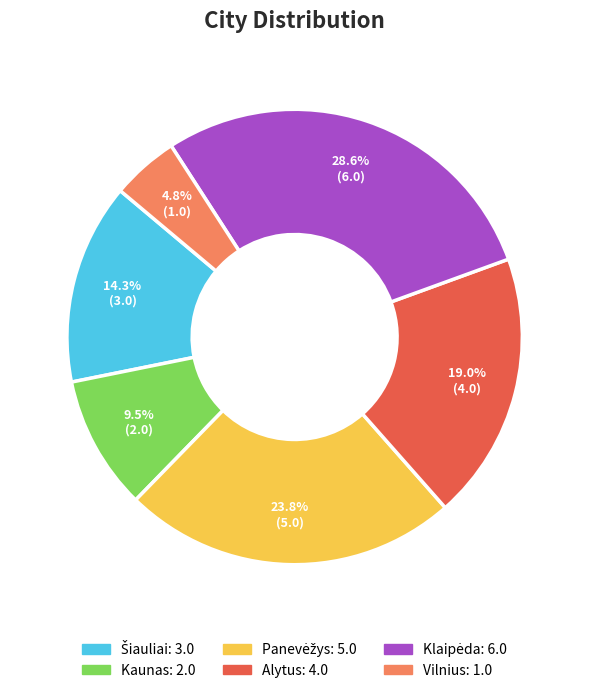

Is Vilnius the majority of the pie?

No